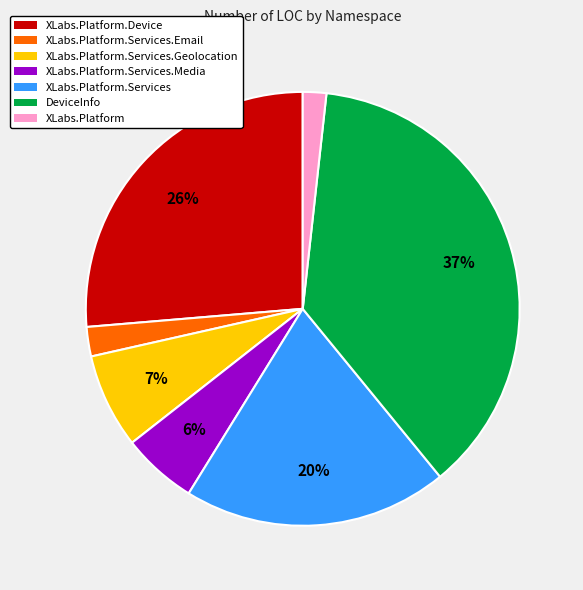

Does XLabs.Platform.Services represent more than half of the total?

No